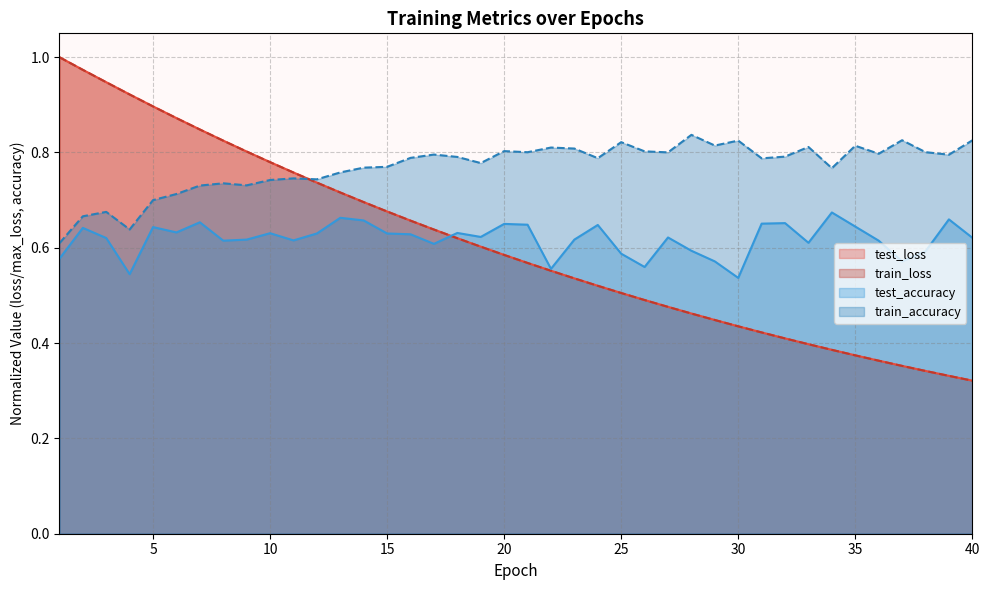

Which series has the largest total across all categories?

train_accuracy